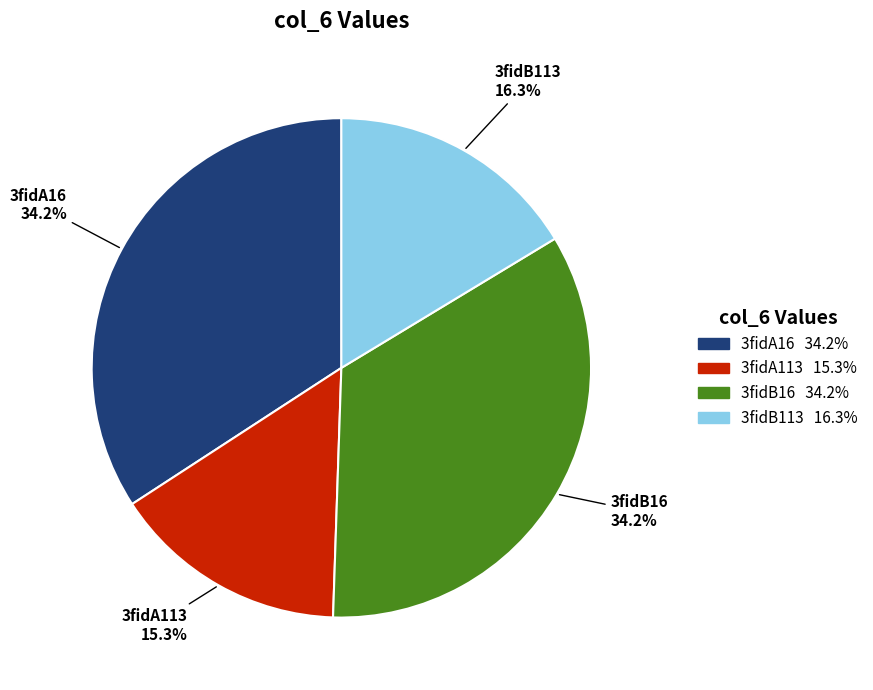

Which category has the smallest portion of the pie?

3fidA113